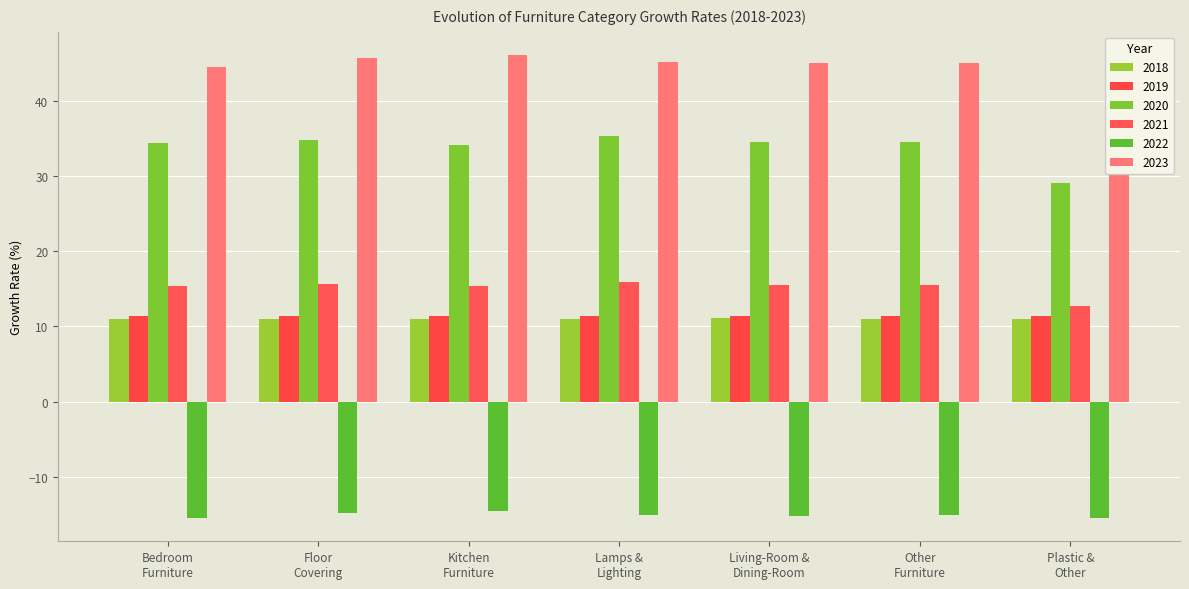

How many data points does each series have?

7